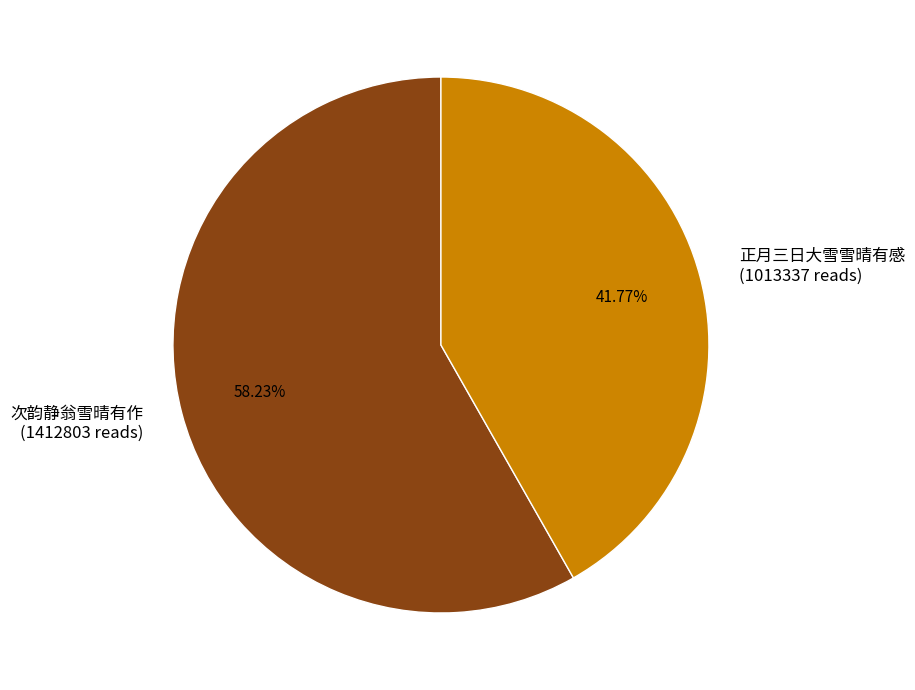

Which category accounts for the majority?

次韵静翁雪晴有作 (1412803 reads)